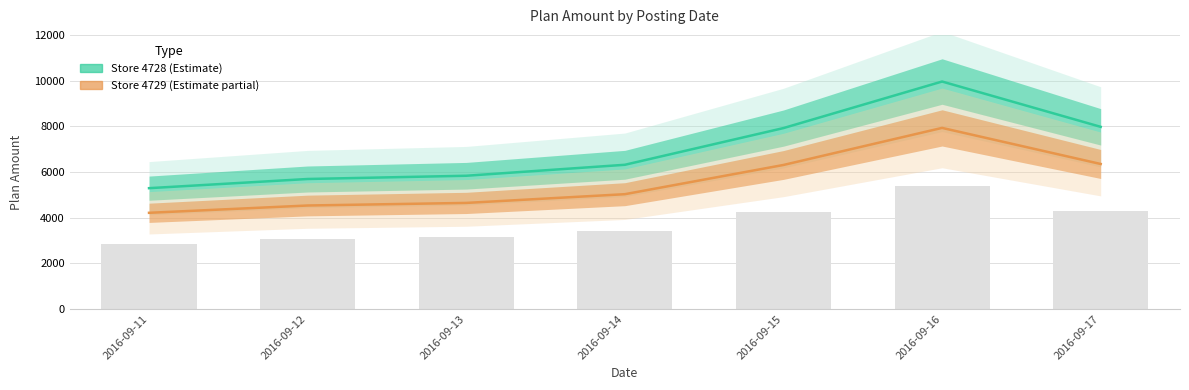

What is the smallest value displayed?

4212.0